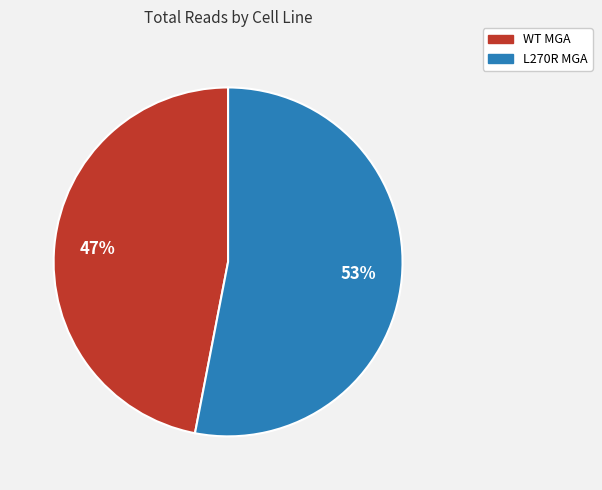

Between L270R MGA and WT MGA, which is larger?

L270R MGA